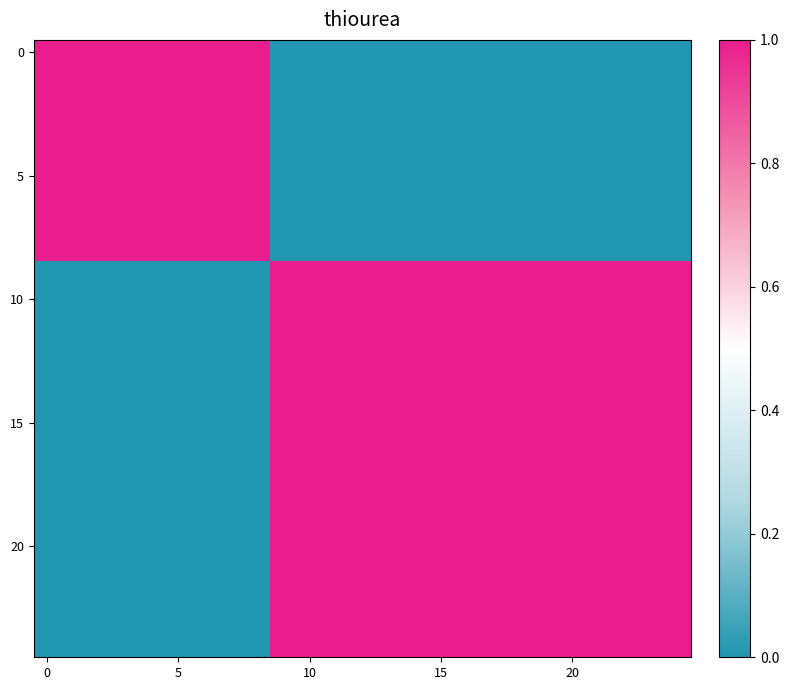

How many categories are shown in the chart?

25